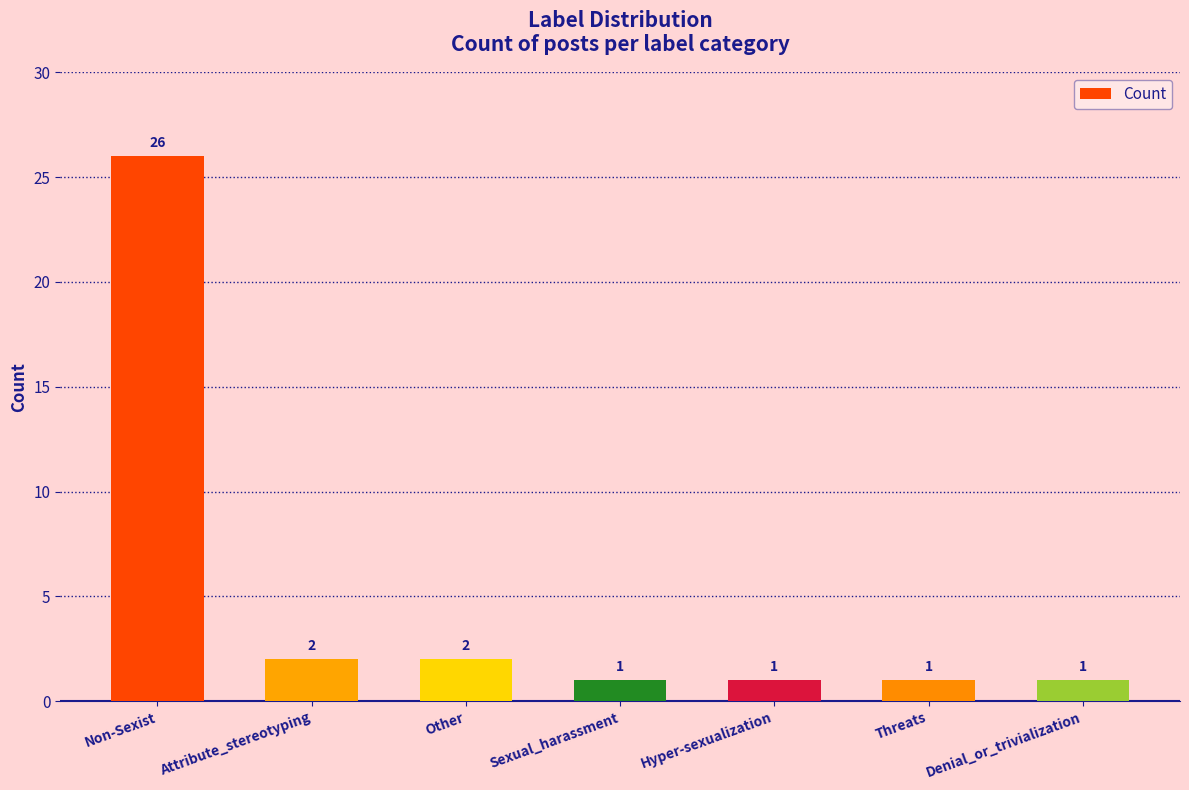

What is the average value?

5